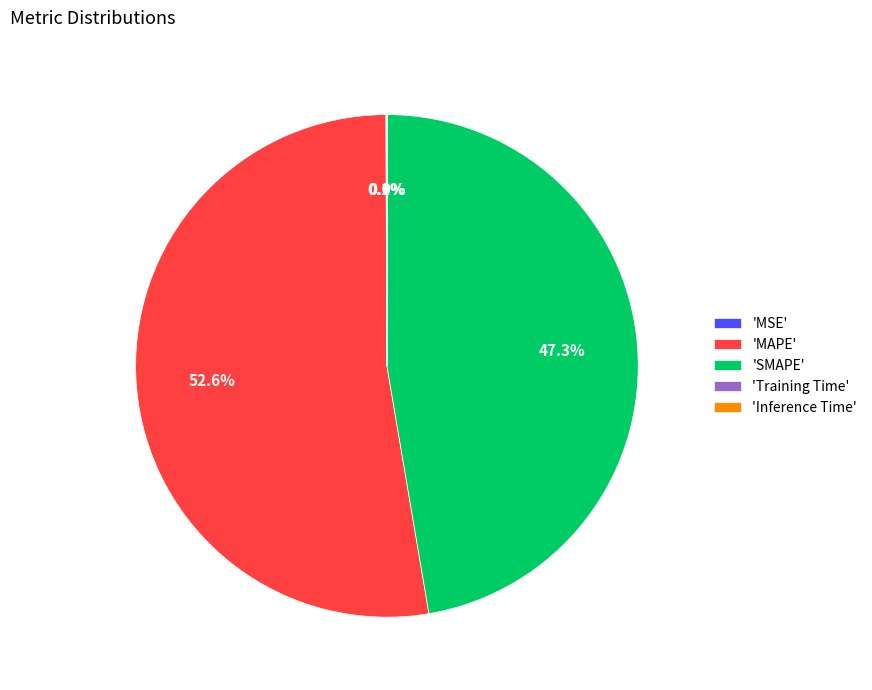

Between 'SMAPE' and 'MAPE', which is larger?

'MAPE'